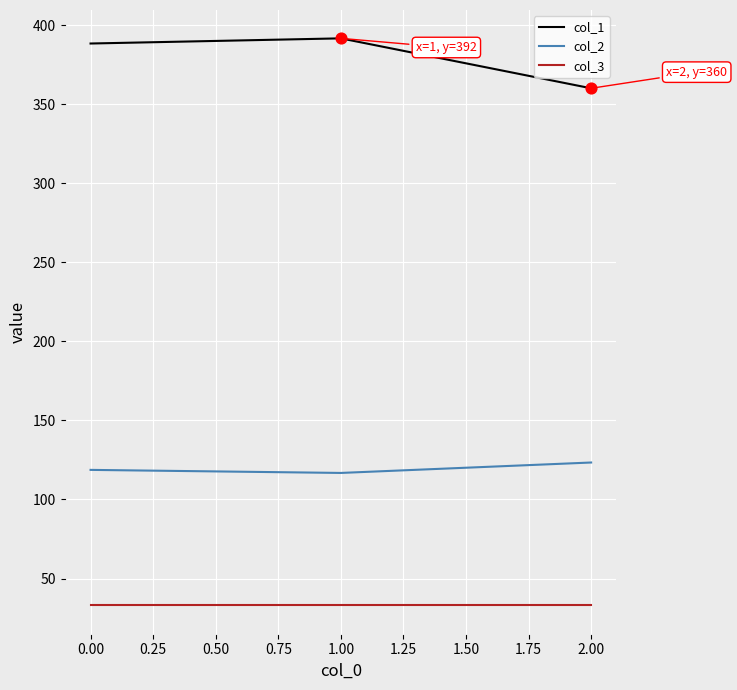

What are all the series names shown in the legend?

col_1, col_2, col_3